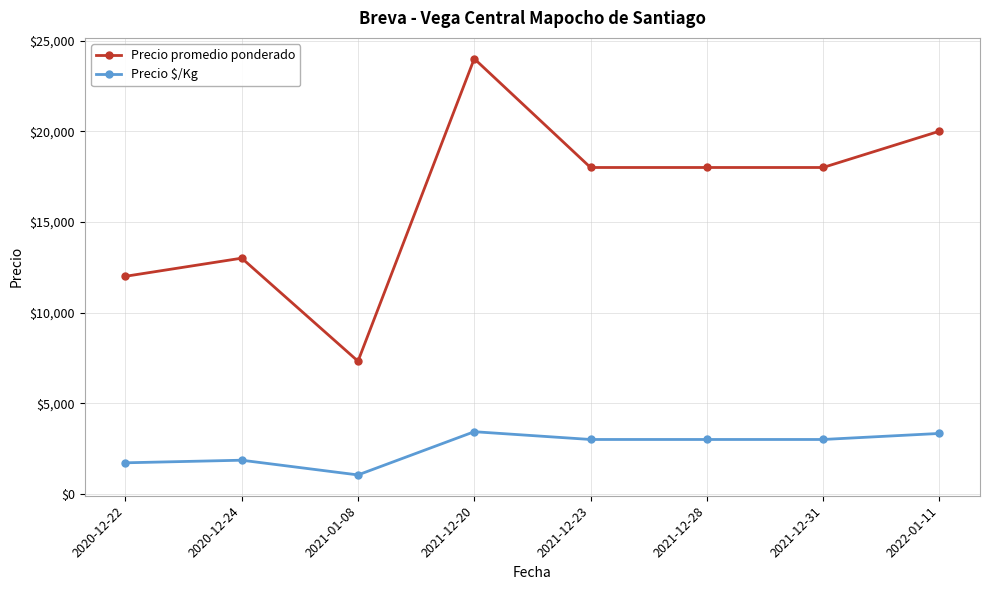

What is the lowest value of the Precio $/Kg series?

1045